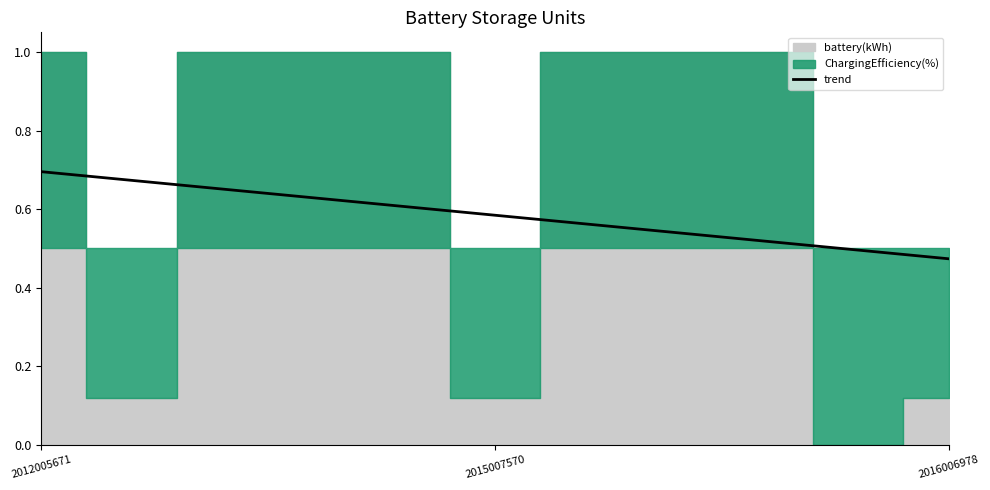

Is it true that the value at 2012005671 is 0.7?

True